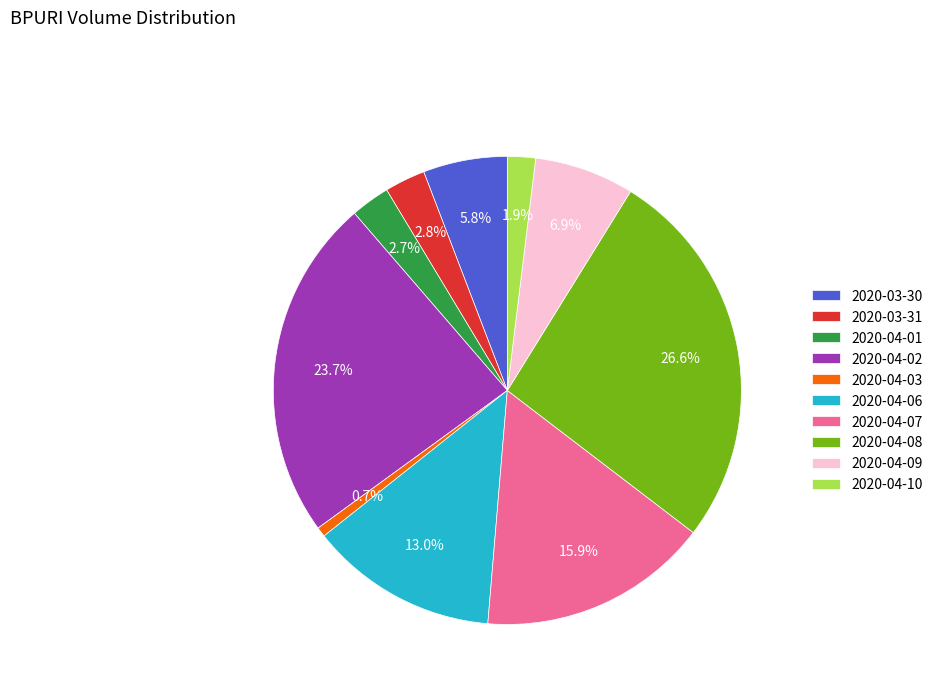

How many slices are in this pie chart?

10